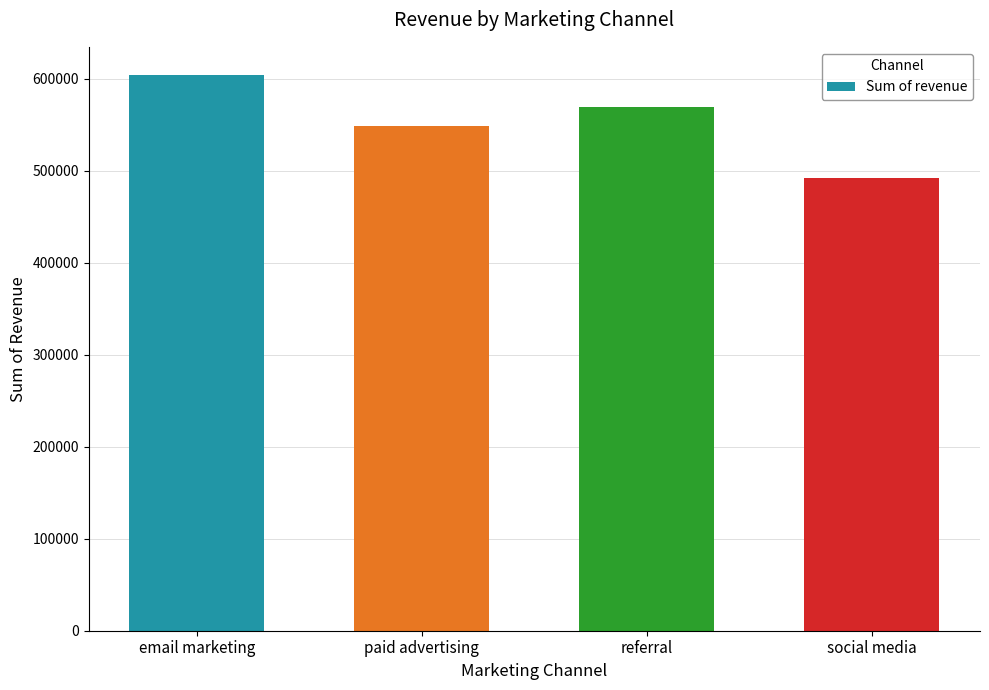

What position from the left is social media?

4